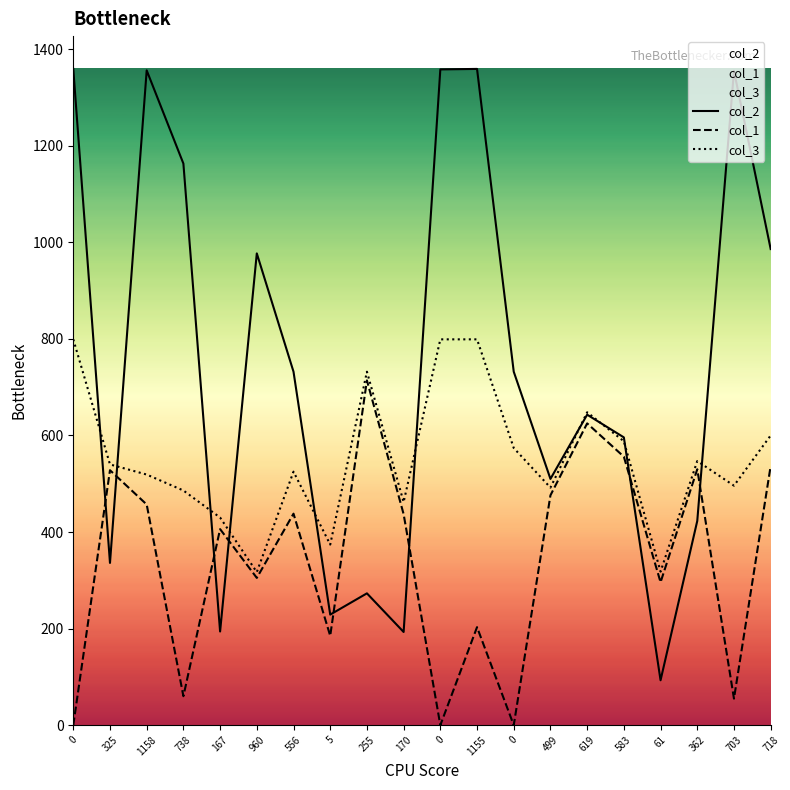

Is the value of col_2 at 5 greater than the value of col_1 at 718?

No